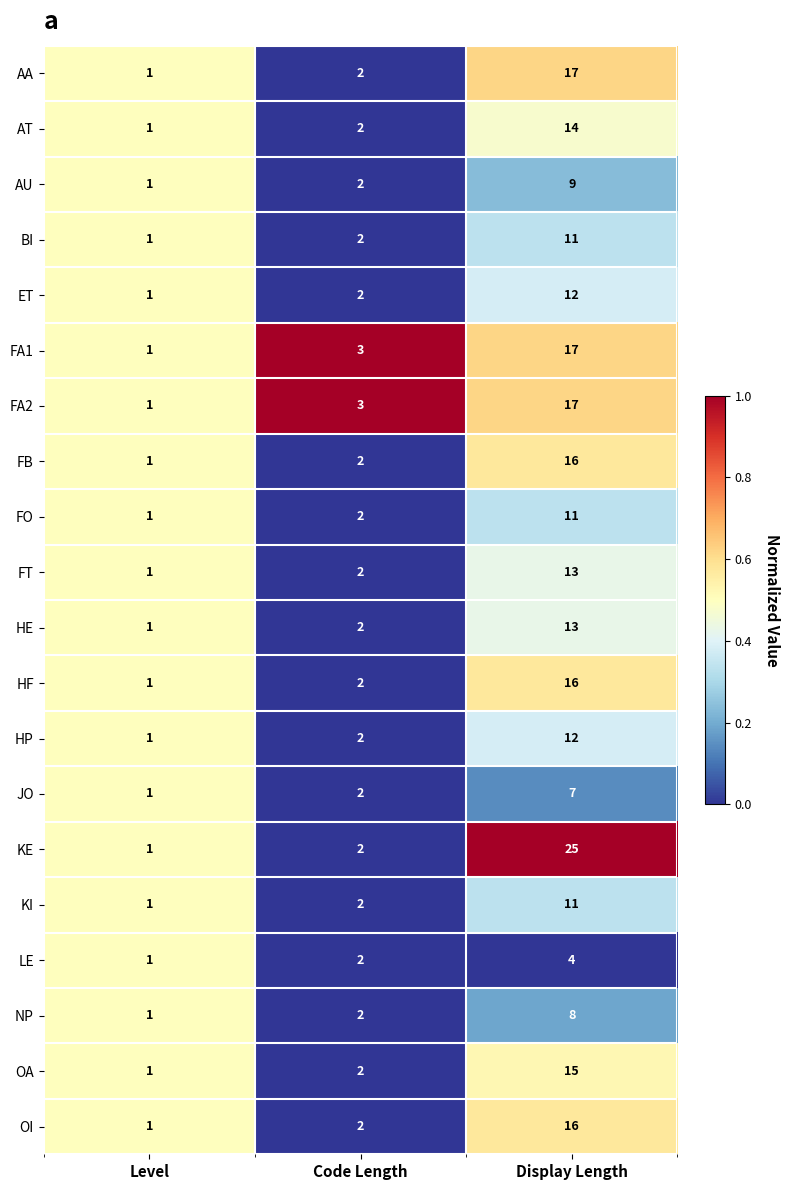

At which category is the sum across all series the highest?

Display Length